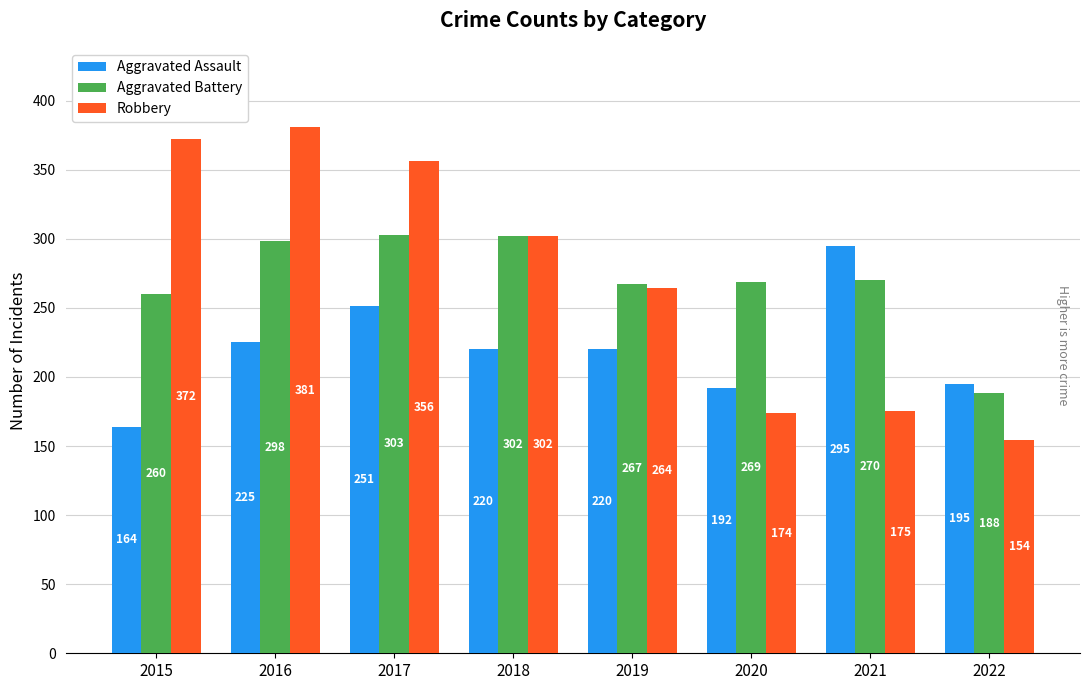

Rank the series by their maximum value, from highest to lowest.

Robbery, Aggravated Battery, Aggravated Assault